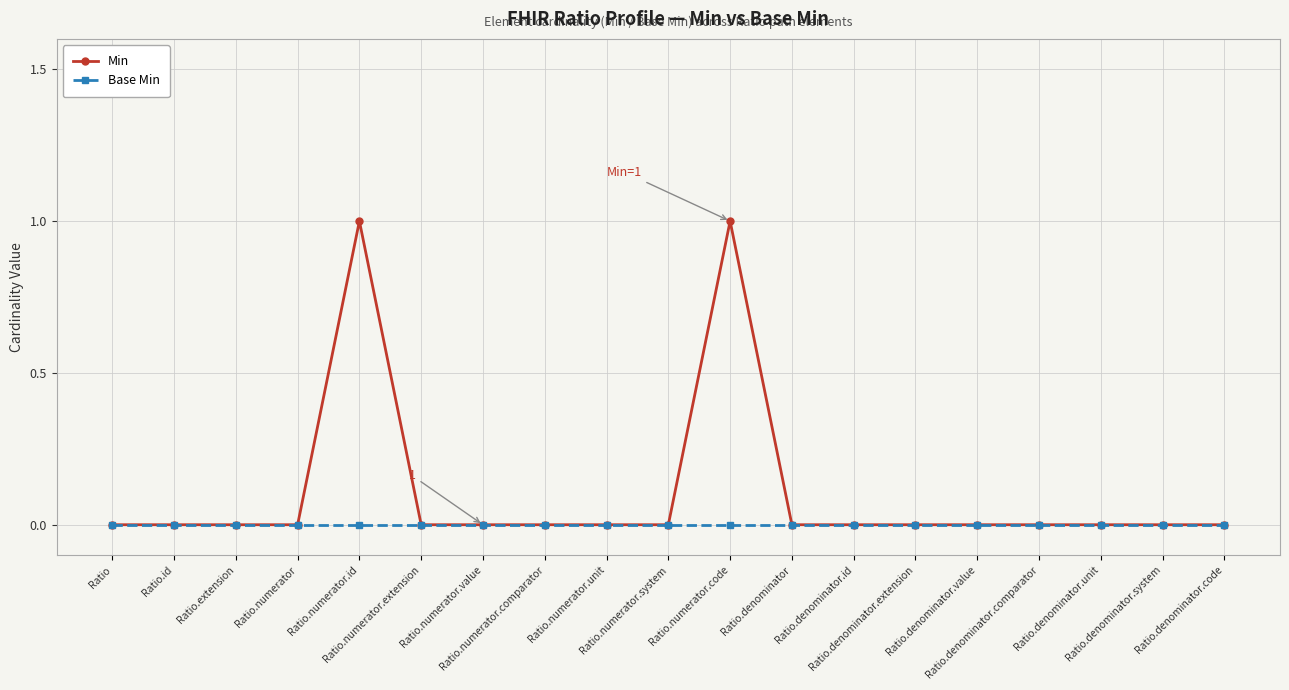

Rank the series by their maximum value, from highest to lowest.

Min, Base Min